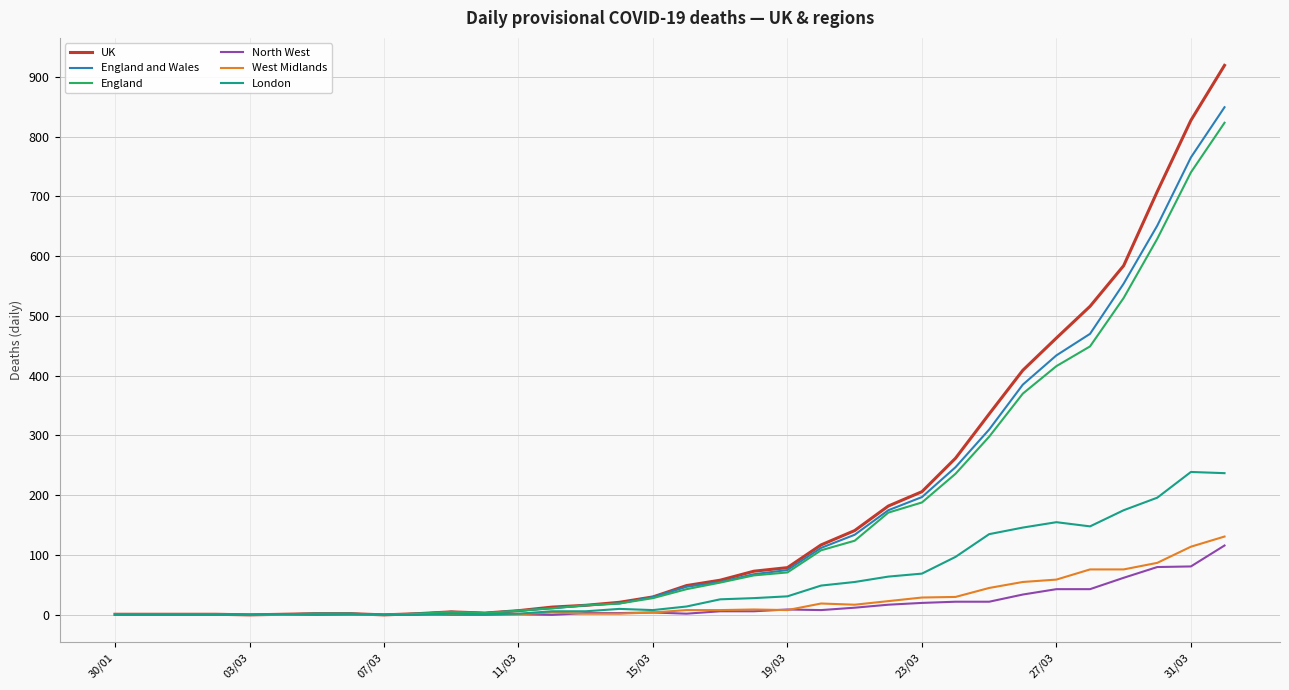

Which series has the widest spread of values?

UK